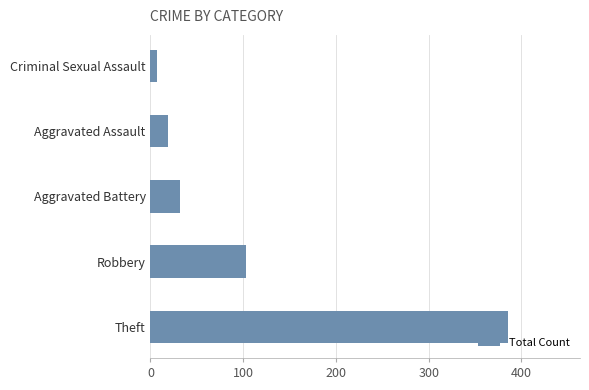

Where is the data nearest to the value 196?

Robbery